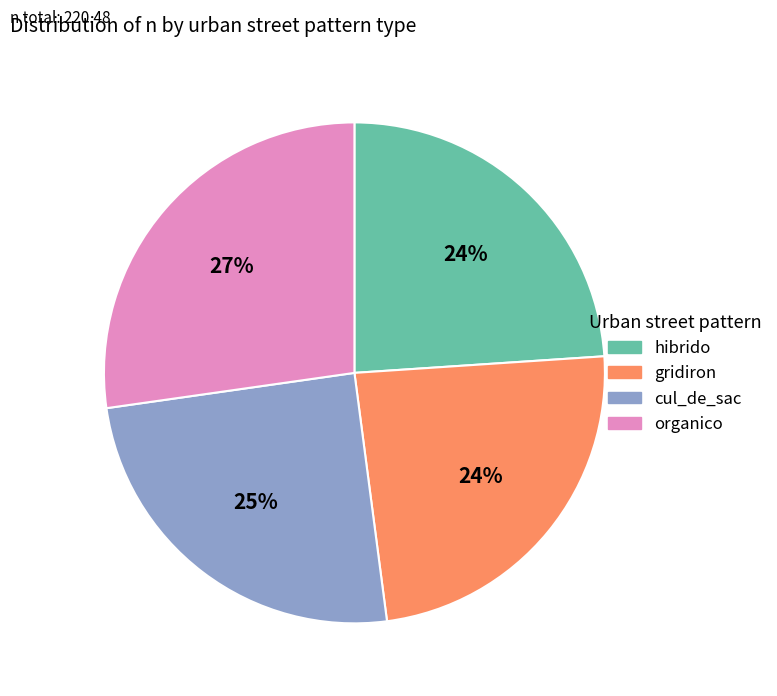

What is the ratio of the value at organico to the value at hibrido?

1.1